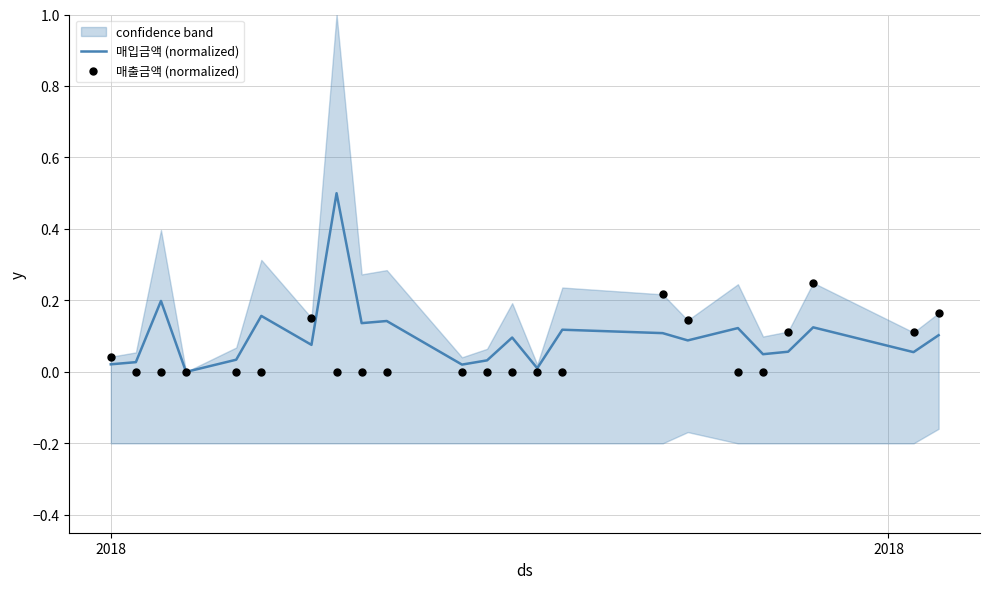

Which series has the widest spread of Y values?

매입금액 (normalized)